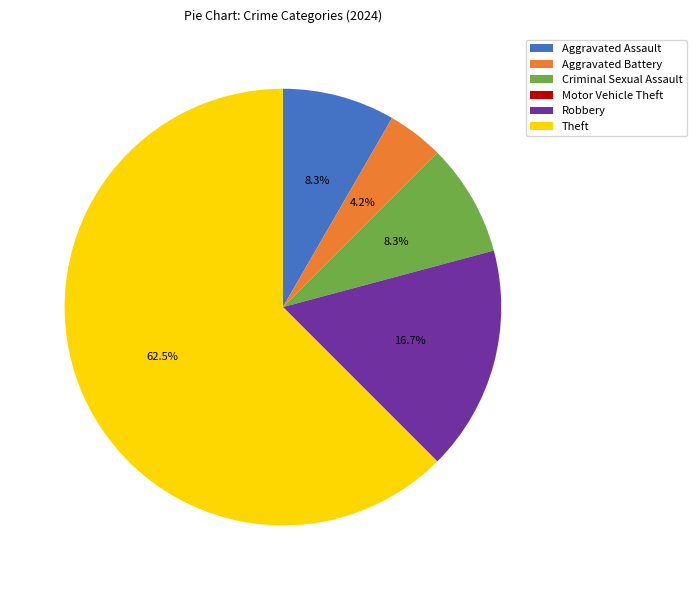

Which slice represents more than half of the pie?

Theft